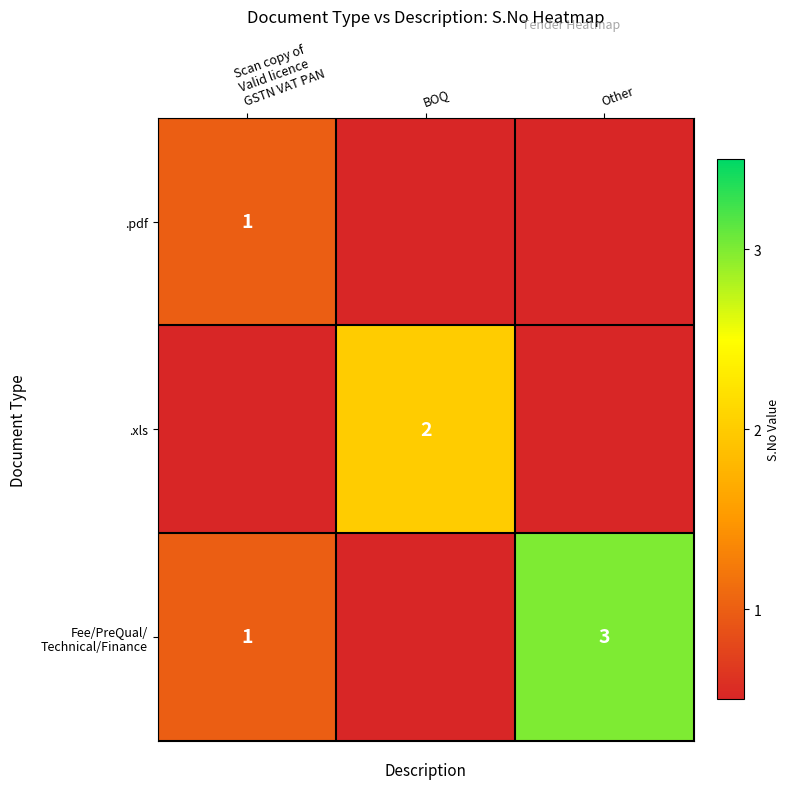

Which category has the lowest value across all series?

BOQ